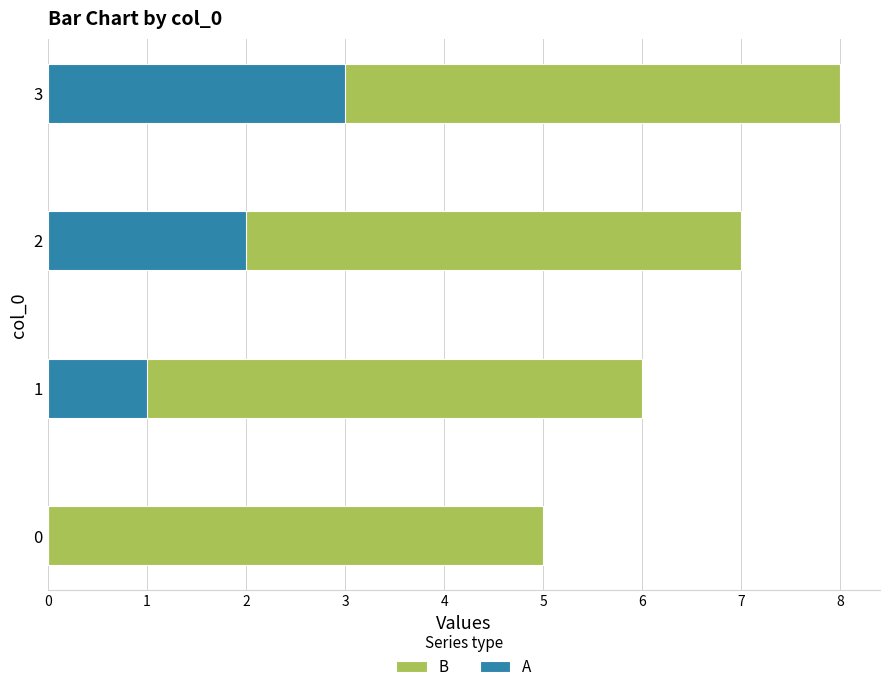

Count the B values in the range 6 to 8.

3